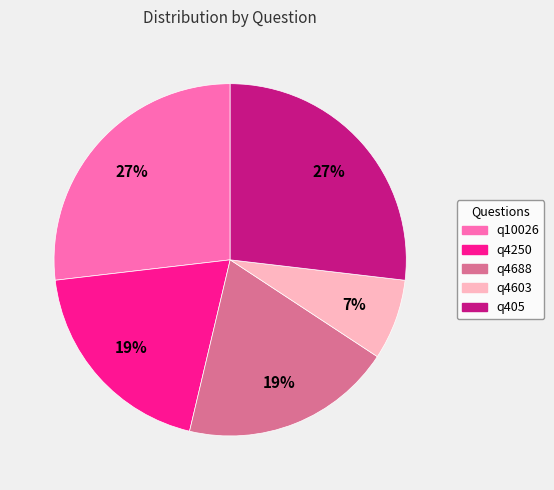

Combined, do q10026 and q405 account for over 50%?

Yes